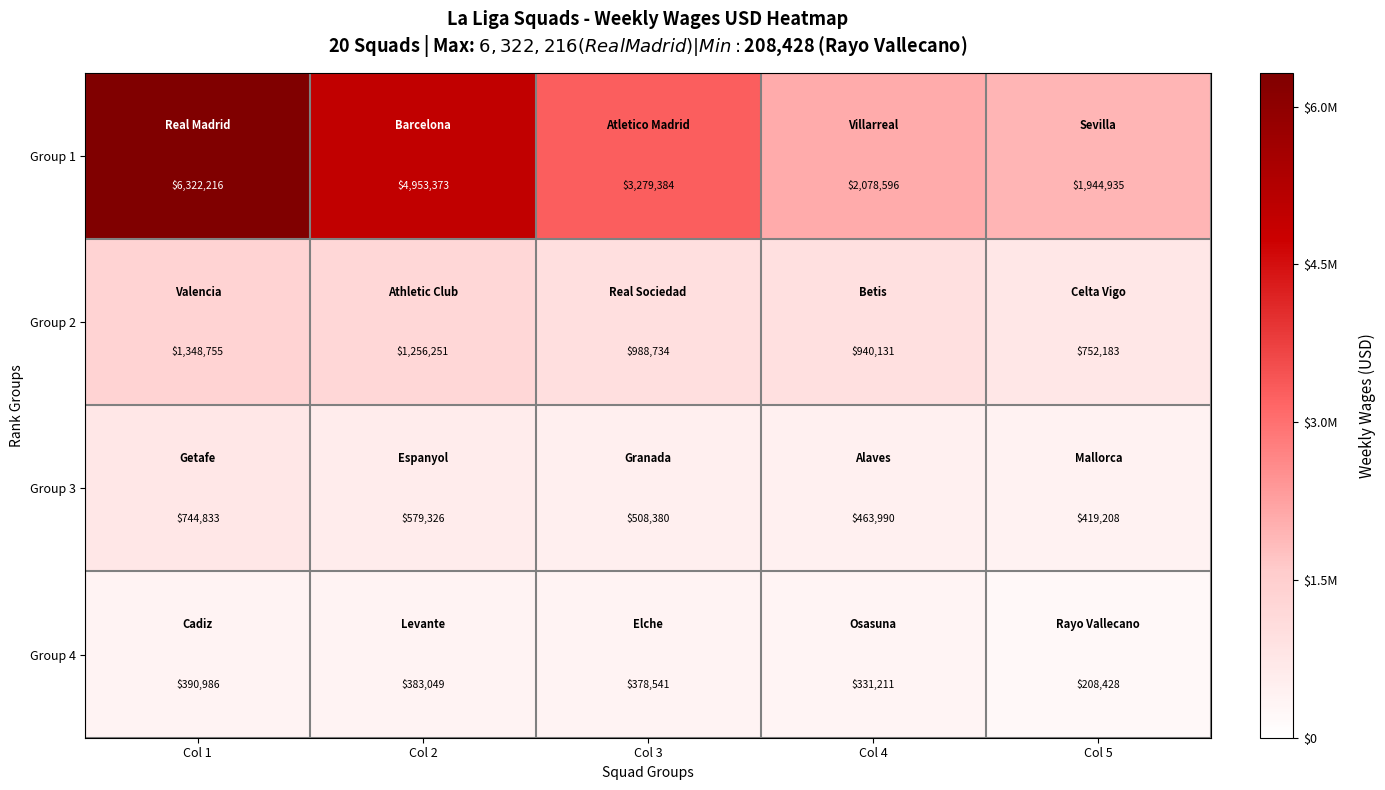

Which series has the largest total across all categories?

Group 1